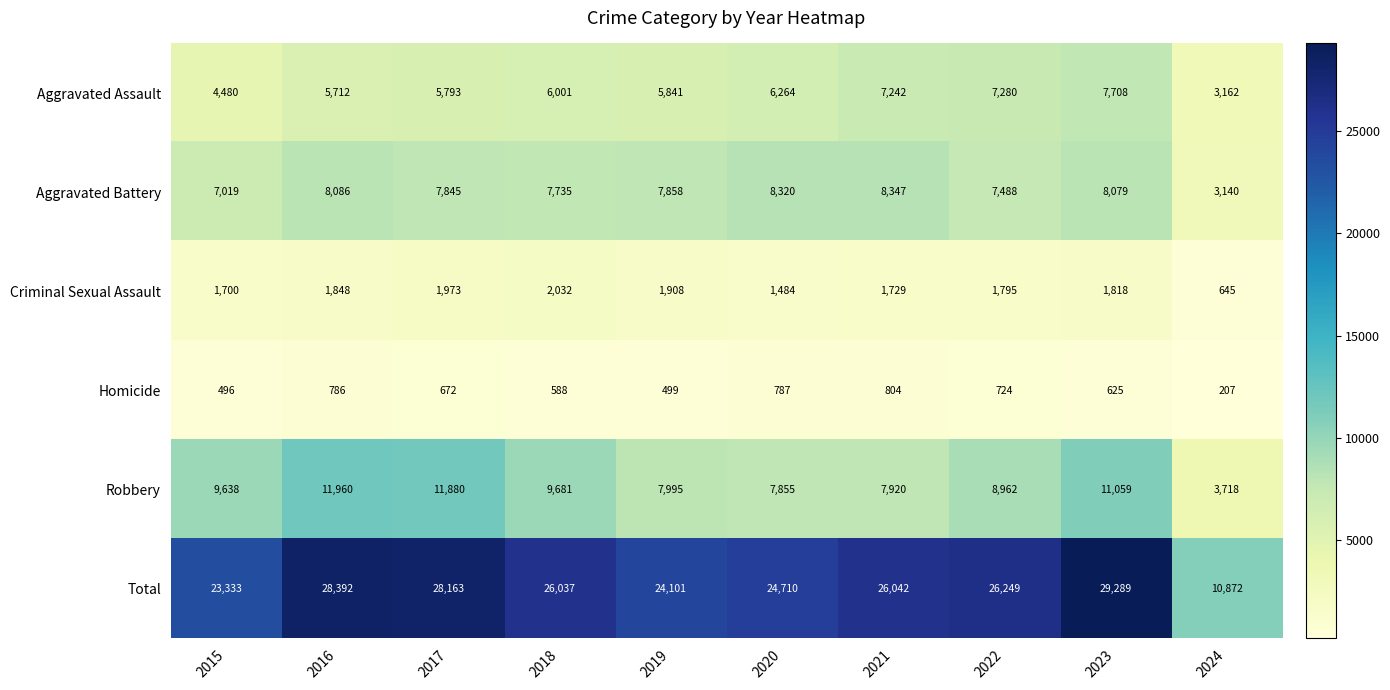

How many categories are shown in the chart?

10